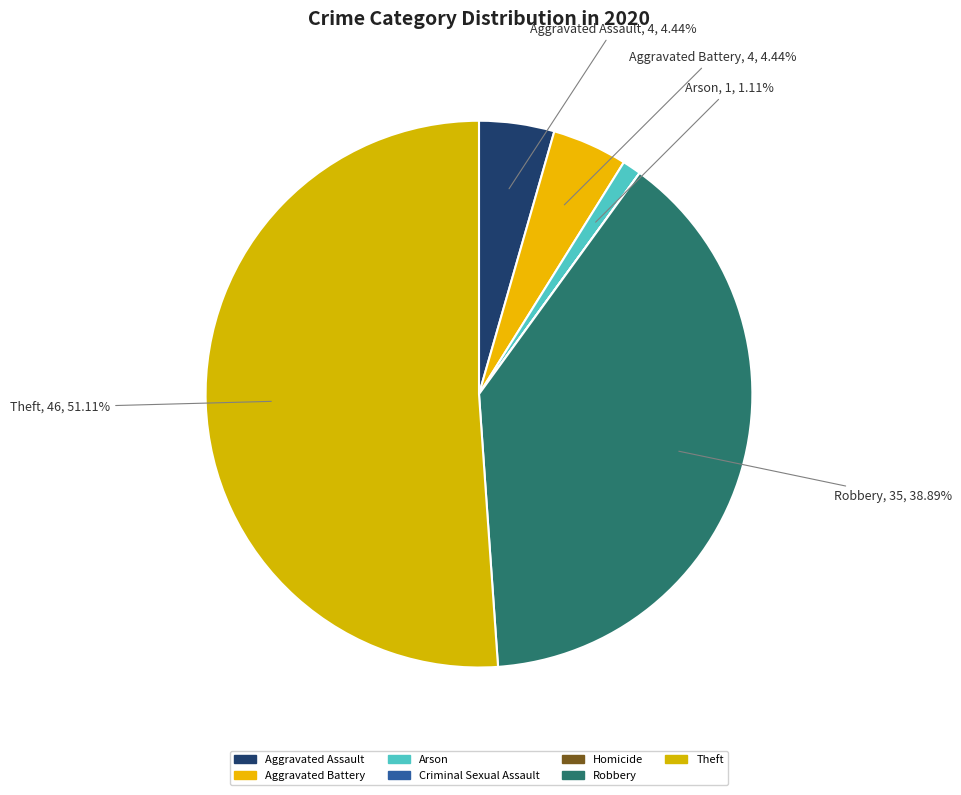

Which category has the biggest portion of the pie?

Theft